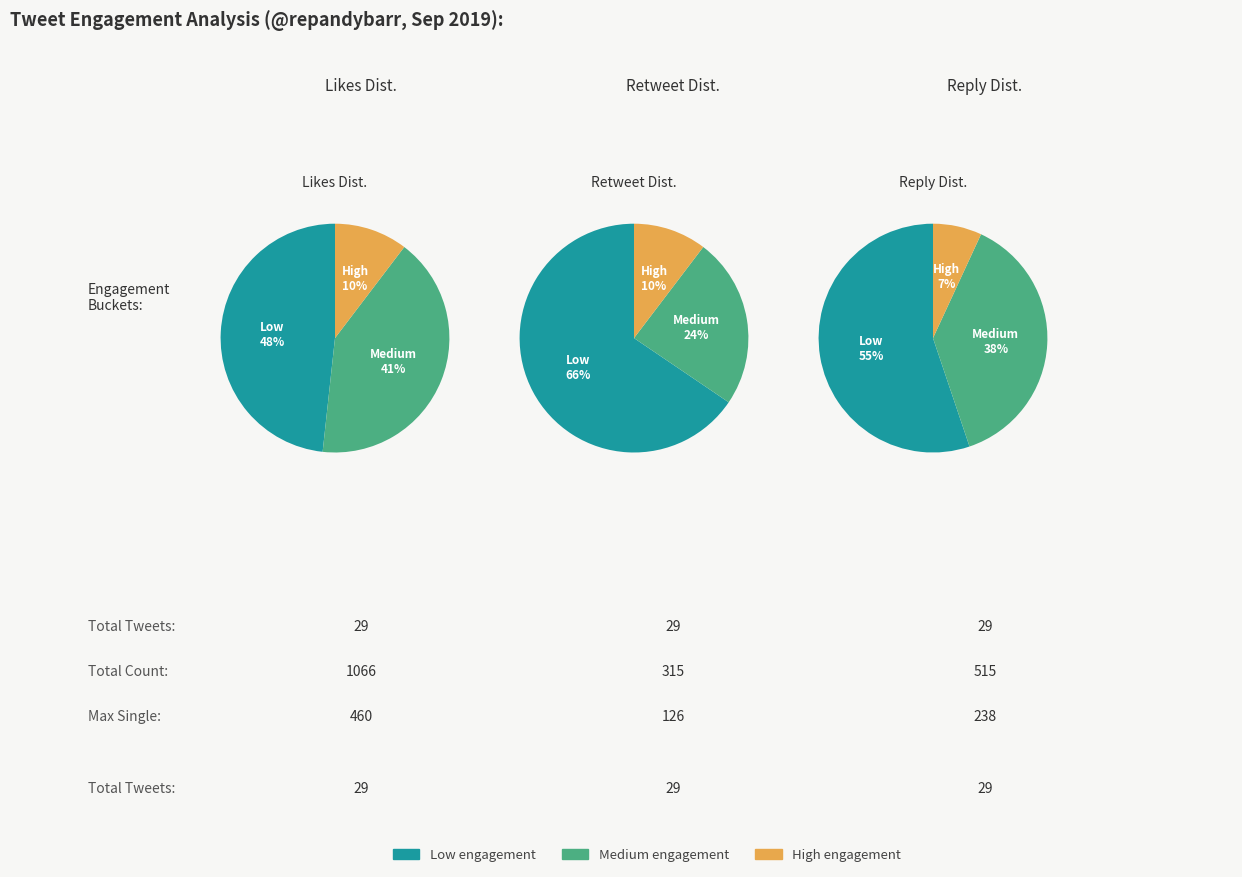

Rank the categories by retweets_count value from highest to lowest.

9, 14, 24, 15, 2, 8, 16, 21, 17, 23, 1, 10, 11, 20, 26, 5, 7, 19, 3, 4, 6, 18, 22, 27, 0, 13, 25, 28, 12